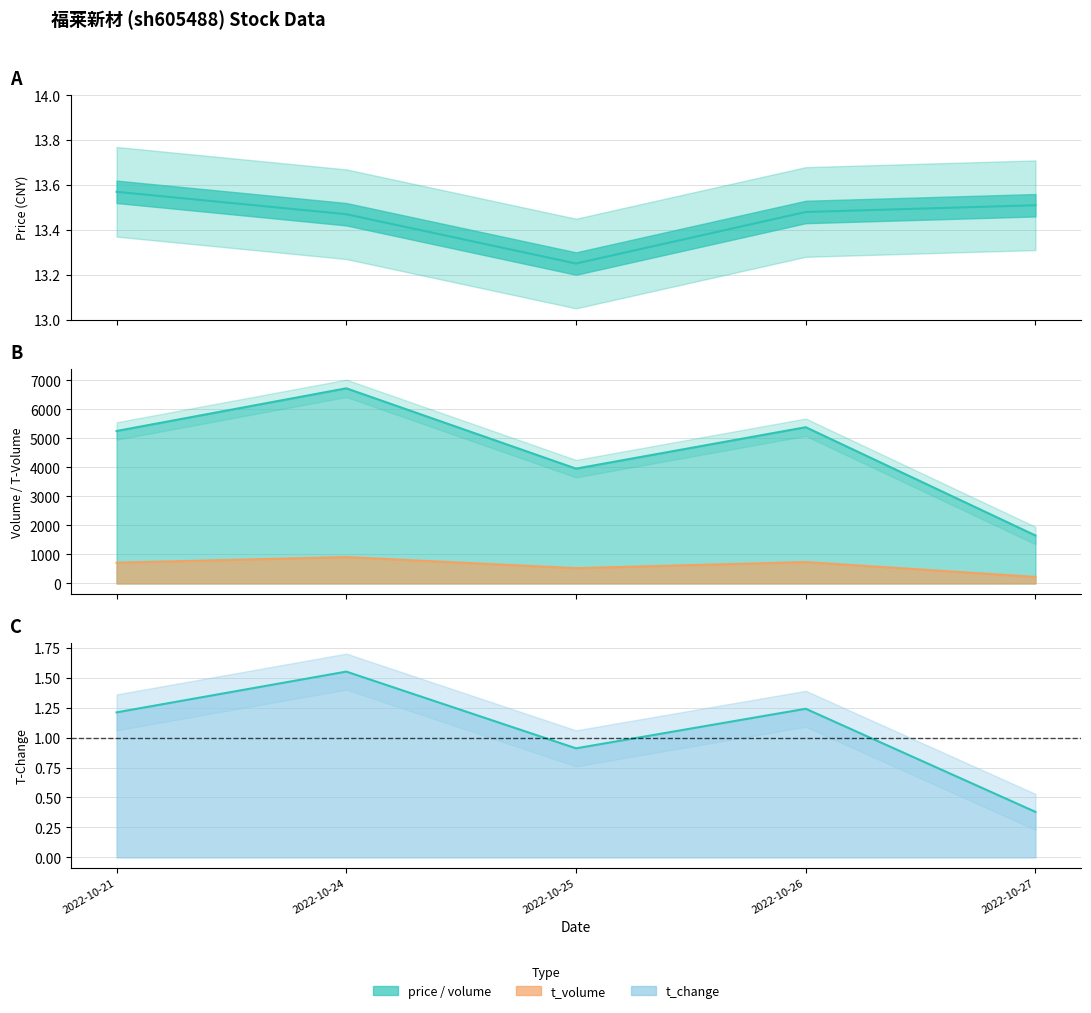

The t_volume series shows 736.0 at 2022-10-26. True or false?

True